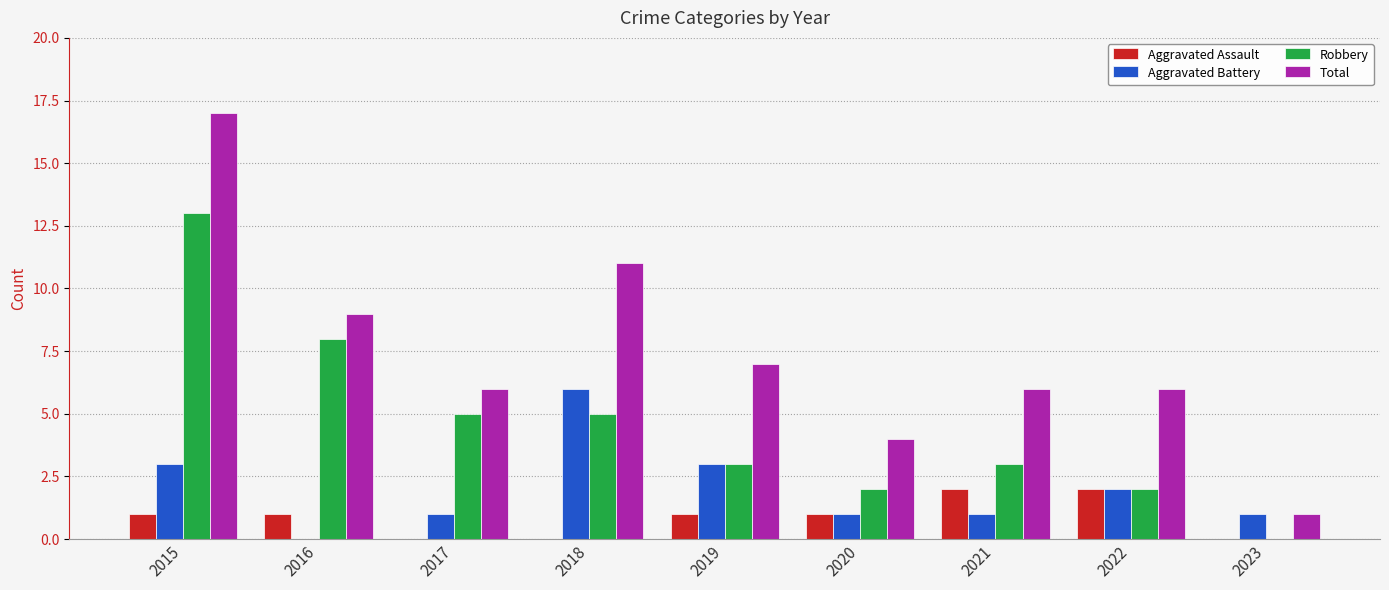

At which category is the sum across all series the highest?

2015